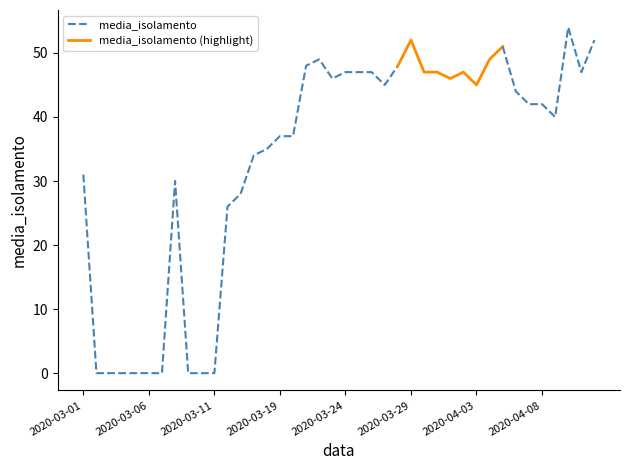

The chart shows a value of 18 at 2020-03-22. True or false?

False